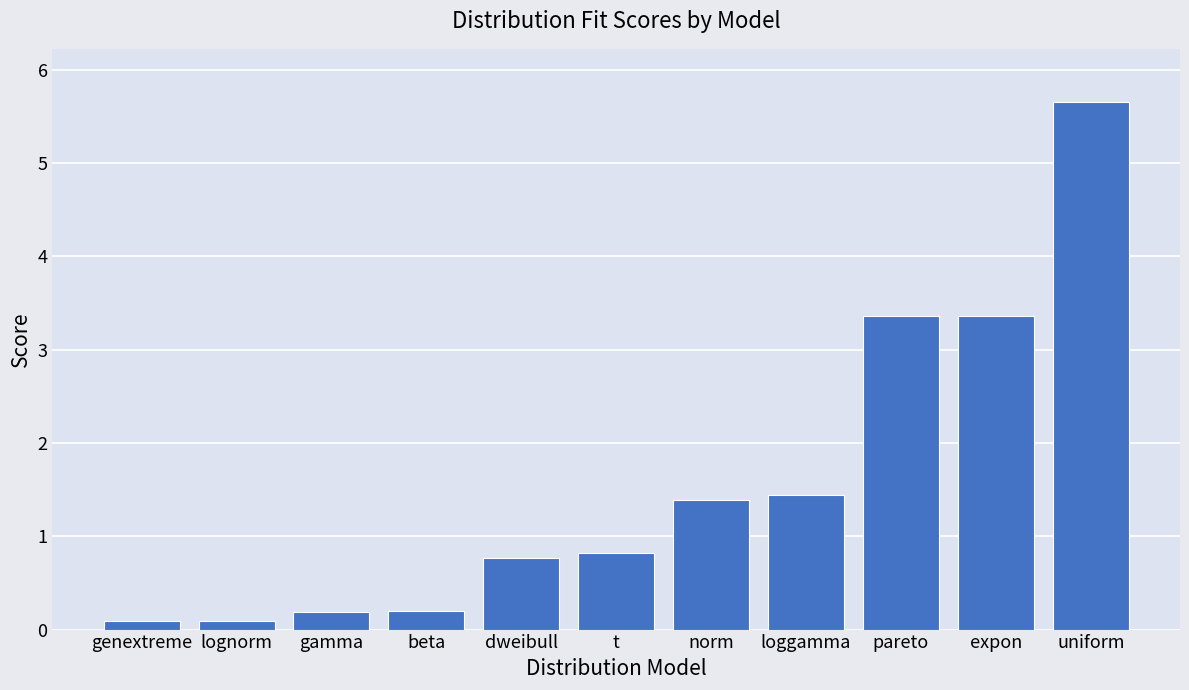

What is the approximate value at loggamma?

1.4